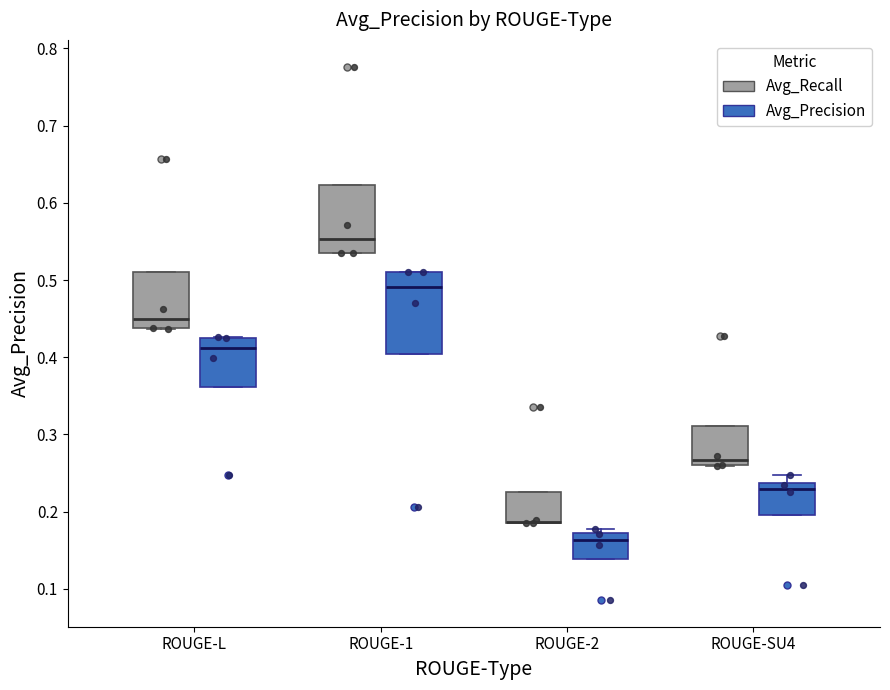

Comparing the boxes themselves (not the whiskers), which one is the tallest?

ROUGE-1 (Avg_Precision)